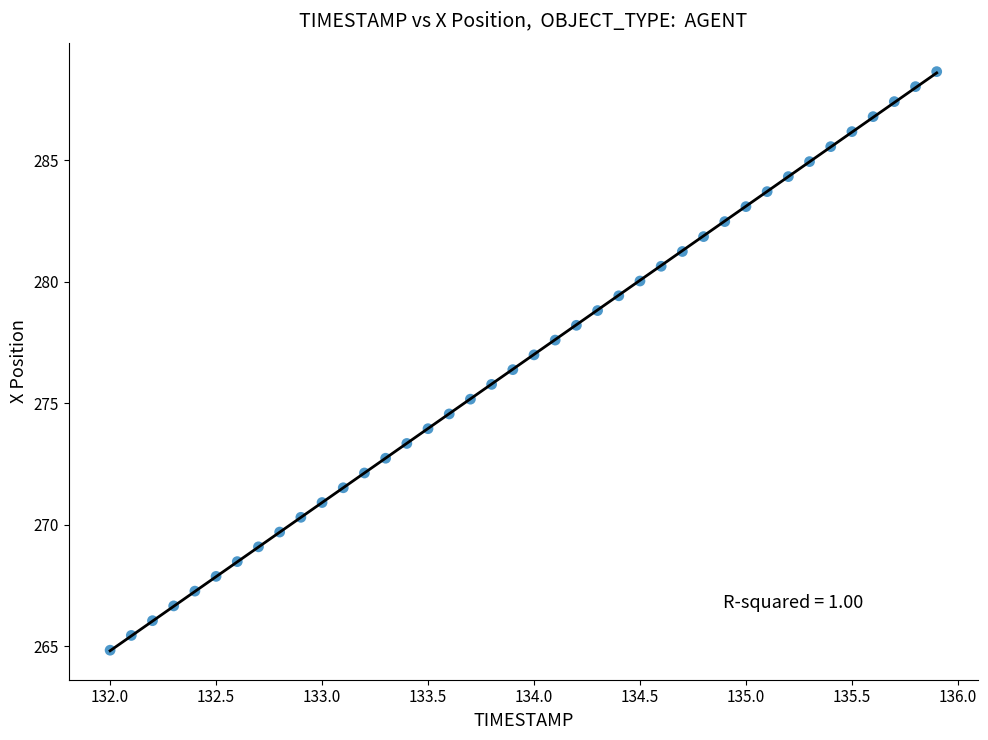

What is the range of Y values (max minus min)?

23.8